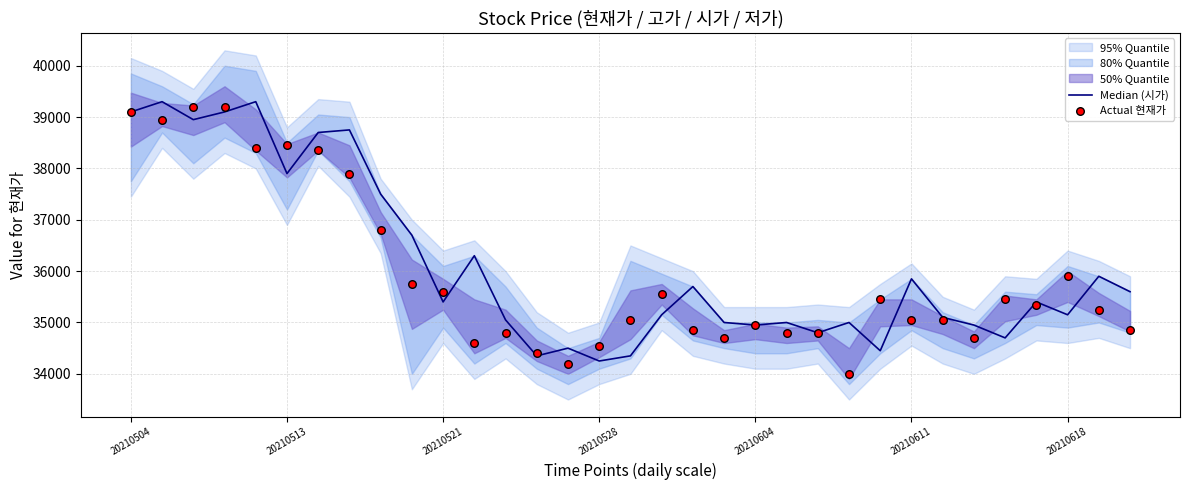

Which series has the widest spread of Y values?

Actual 현재가